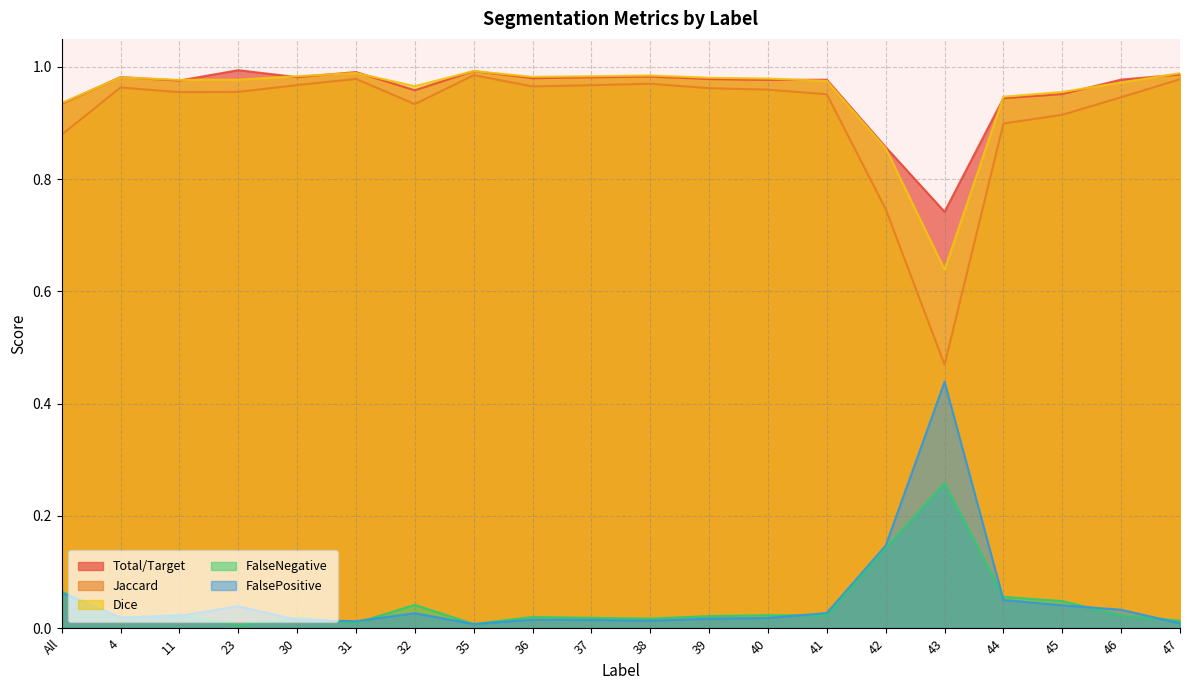

What is the sum of all FalseNegative values?

0.9